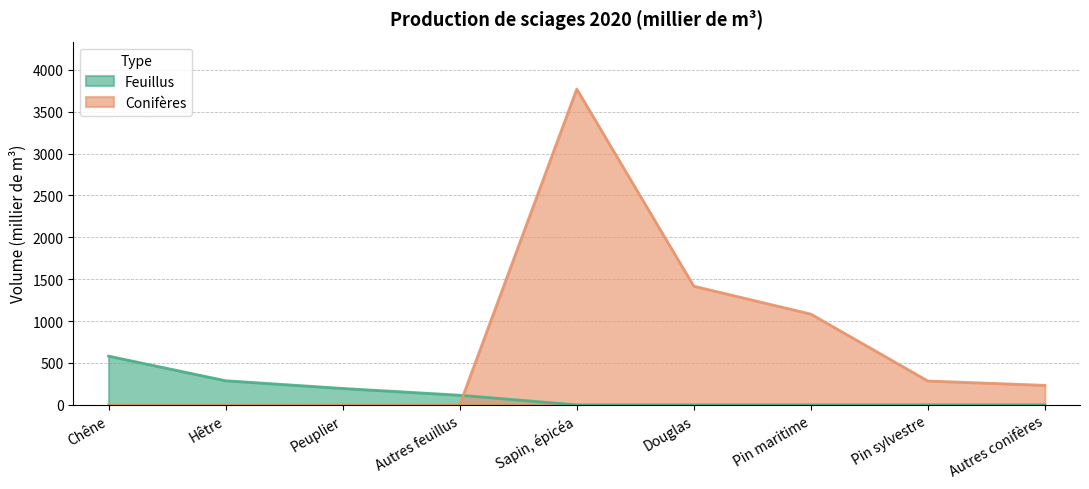

Reading left to right, transcribe all the data shown in this chart.

Feuillus: Chêne=582	Hêtre=288	Peuplier=196	Autres feuillus=115	Sapin, épicéa=0	Douglas=0	Pin maritime=0	Pin sylvestre=0	Autres conifères=0
Conifères: Chêne=0	Hêtre=0	Peuplier=0	Autres feuillus=0	Sapin, épicéa=3771	Douglas=1417	Pin maritime=1084	Pin sylvestre=285	Autres conifères=233